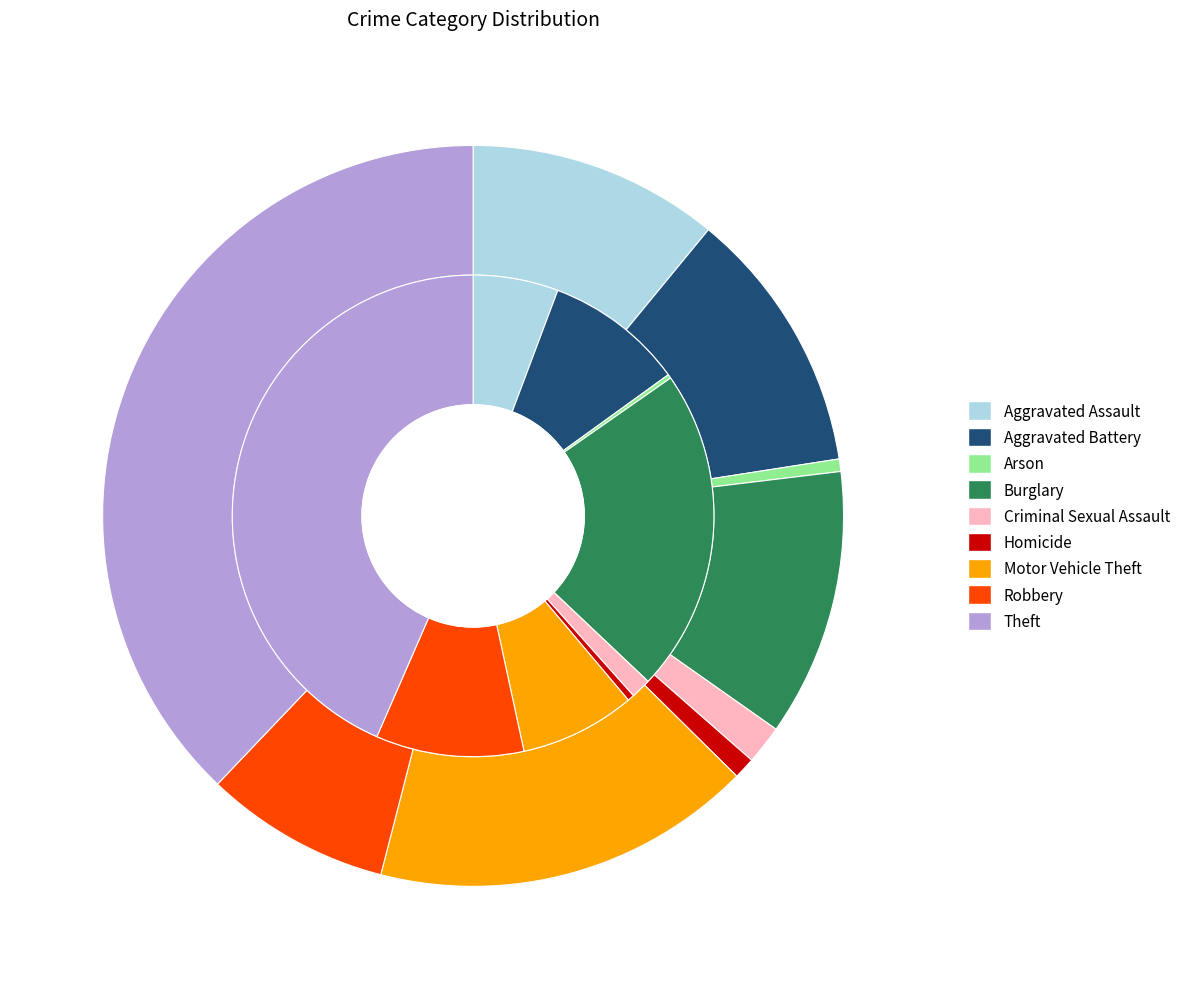

To the nearest percent, what portion does Aggravated Battery represent?

12%